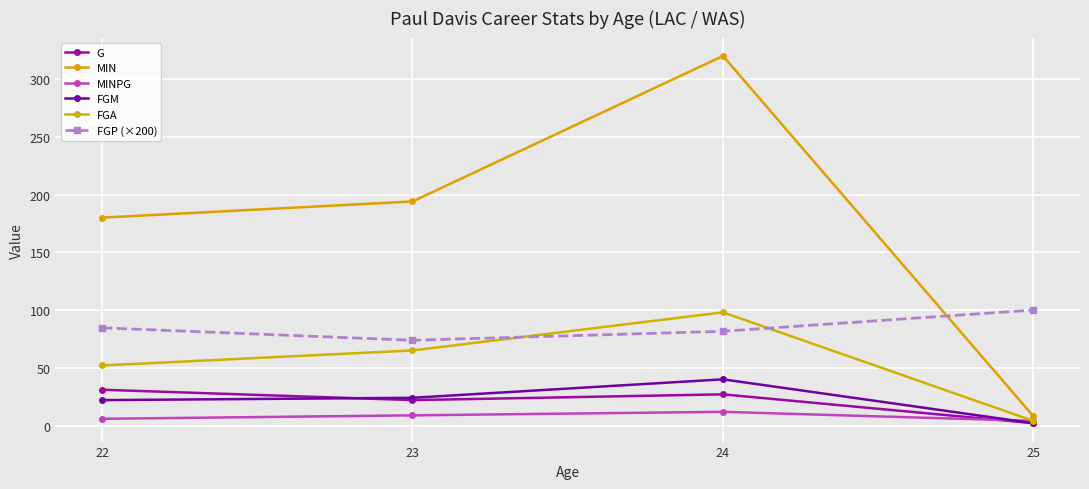

At how many categories does at least one series exceed 294?

1